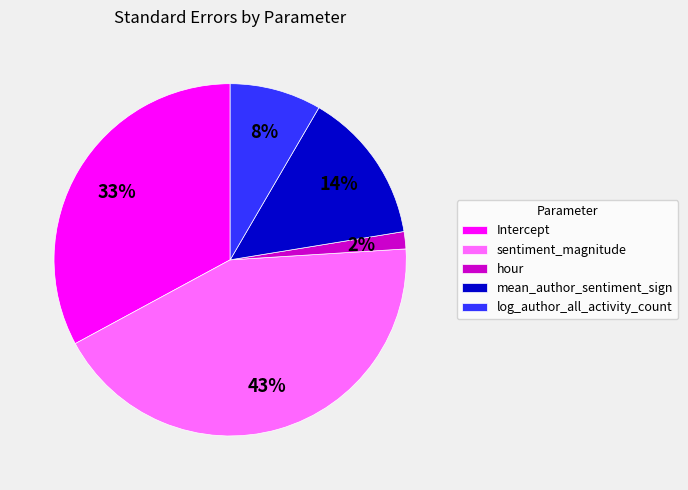

To the nearest percent, what is the difference between the Intercept and mean_author_sentiment_sign slice percentages?

19%